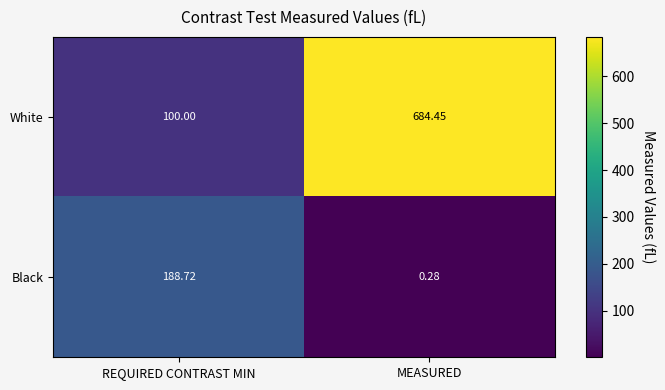

Rank the series by their average value, from highest to lowest.

White, Black